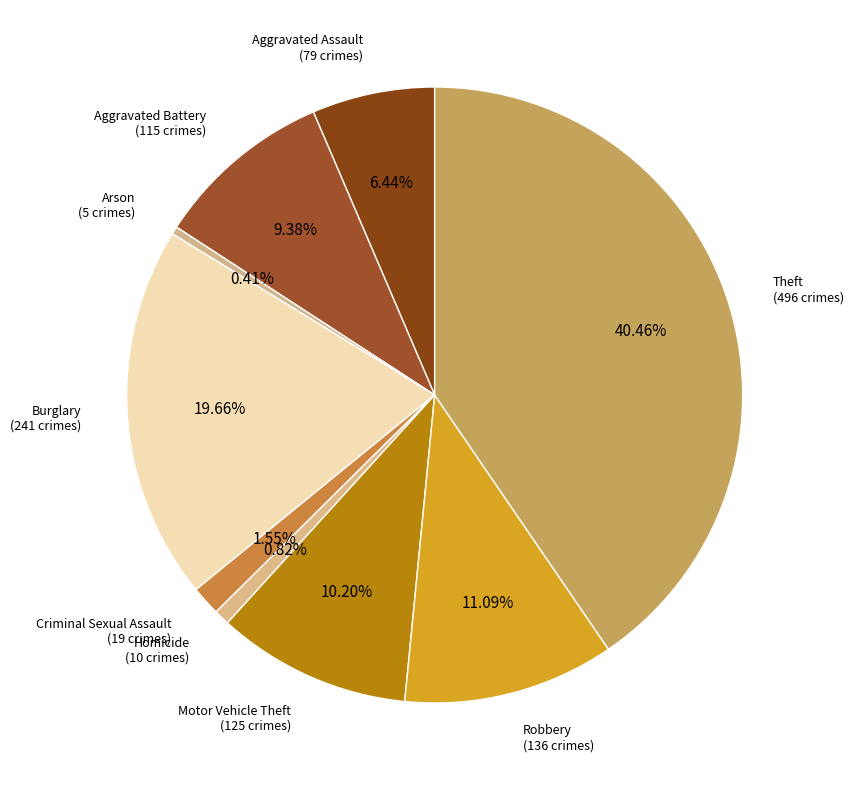

How many segments does this pie chart have?

9